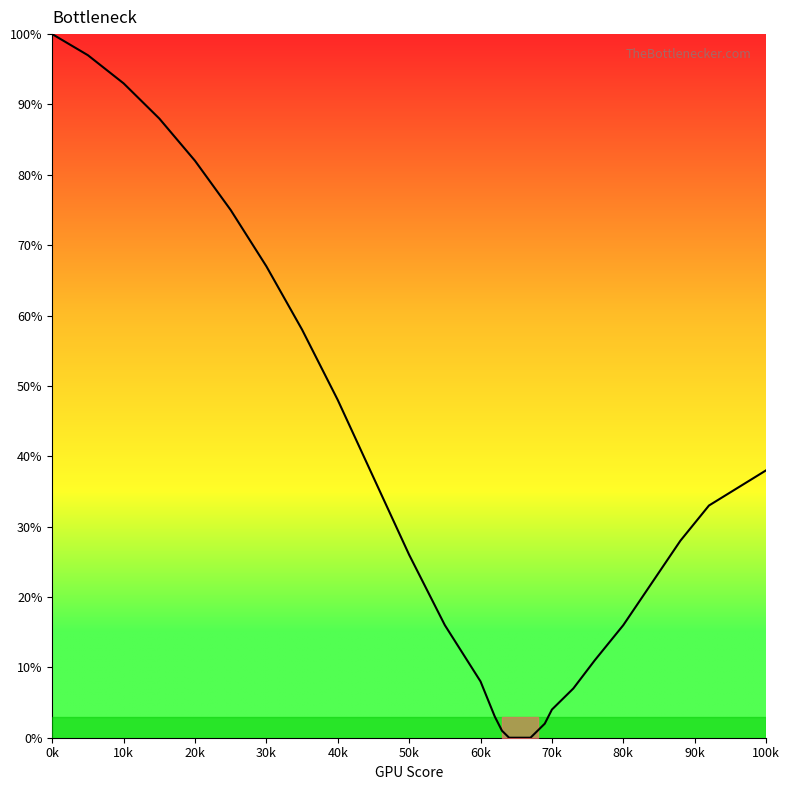

What is the greatest value displayed?

100